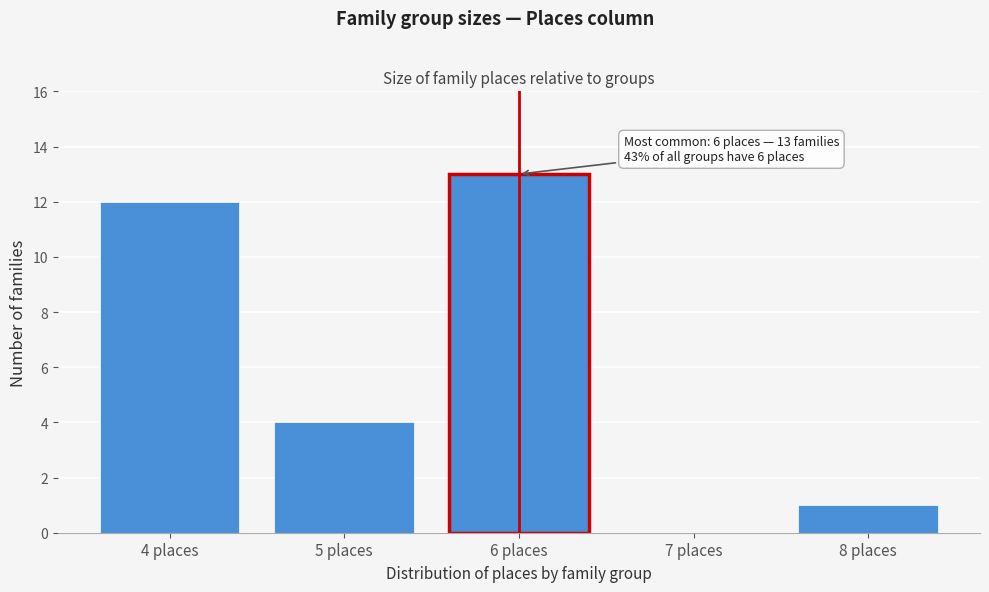

Reading left to right, extract all data points from this chart.

4 places=12	5 places=4	6 places=13	7 places=0	8 places=1